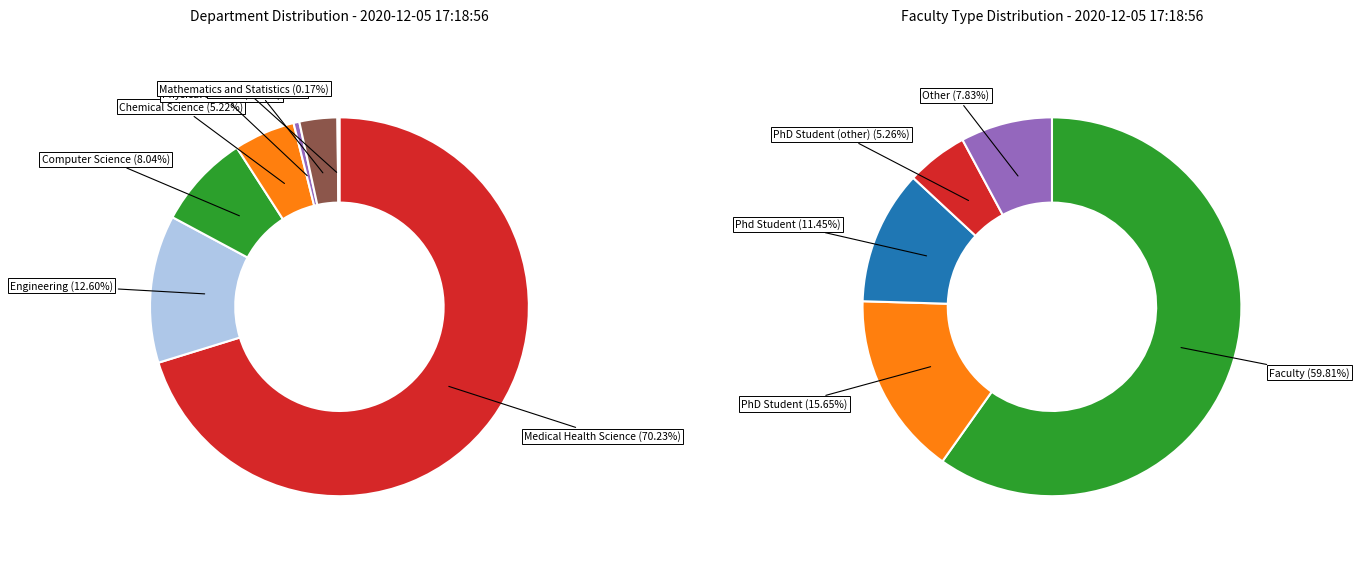

Which has a higher value, Mathematics and Statistics or Life Science?

Life Science